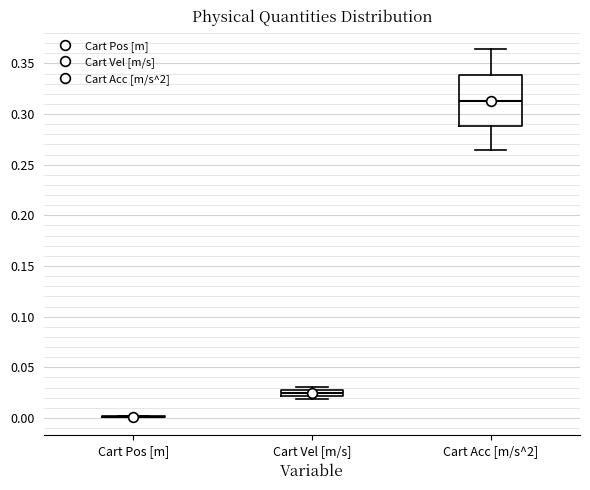

Which box is the tallest, from its lower edge to its upper edge?

Cart Acc [m/s^2]